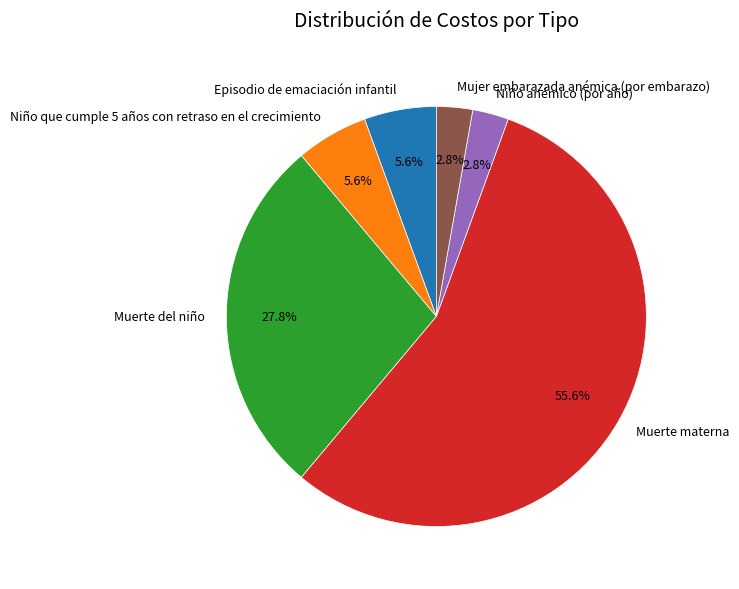

What is the ratio of the value at Episodio de emaciación infantil to the value at Niño que cumple 5 años con retraso en el crecimiento?

1.0